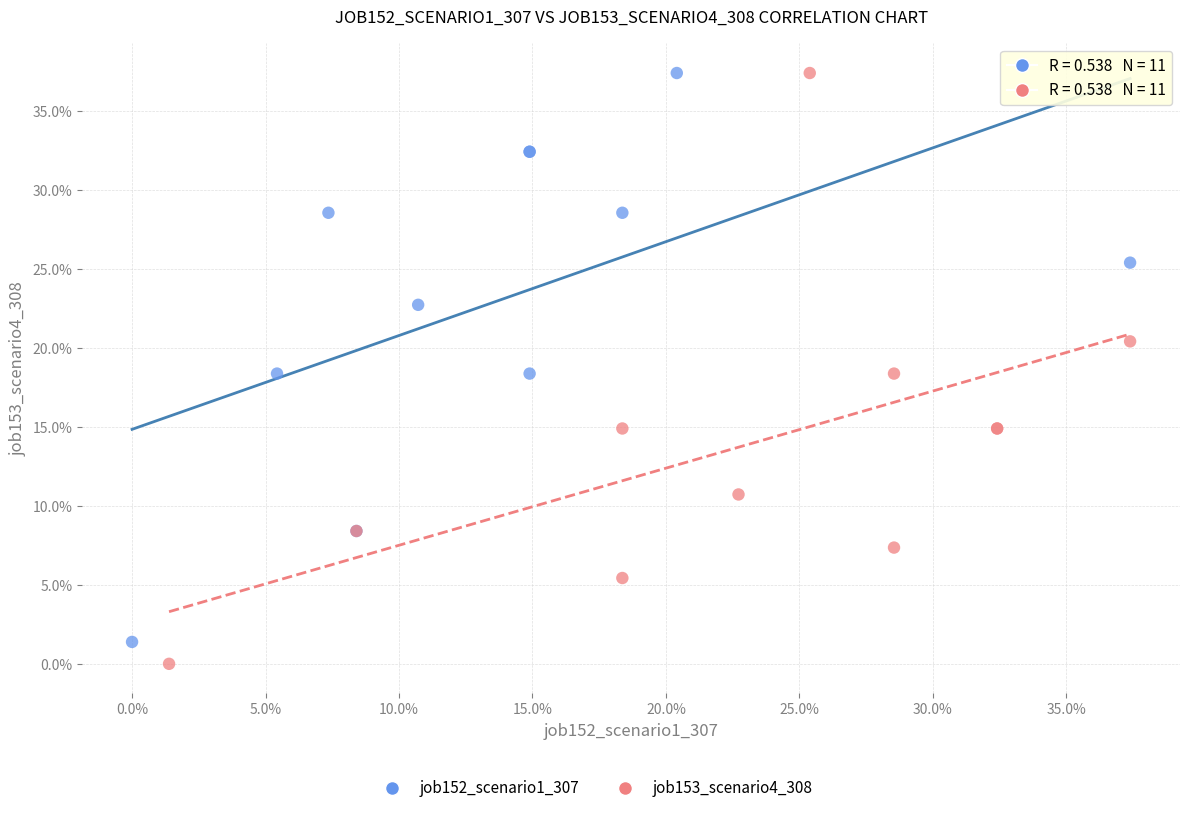

Which series reaches the minimum Y coordinate?

job153_scenario4_308